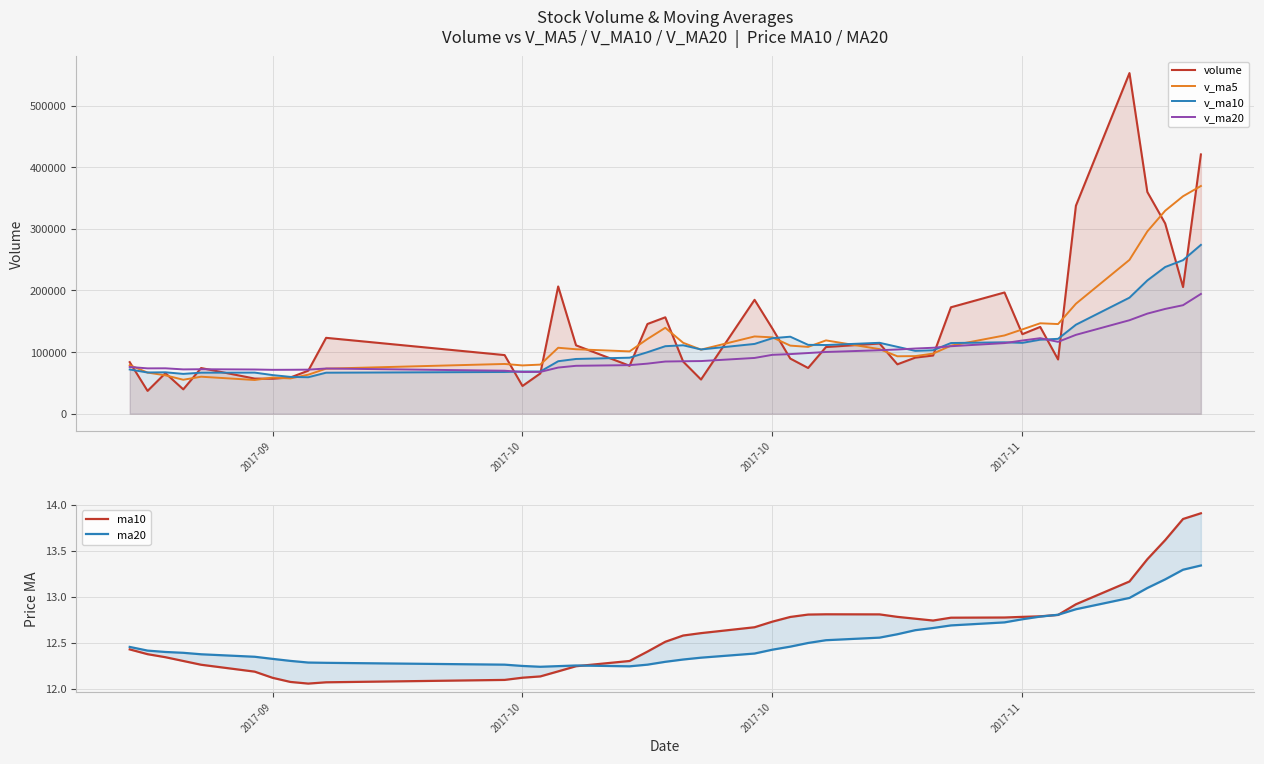

Count the number of categories in the chart.

40